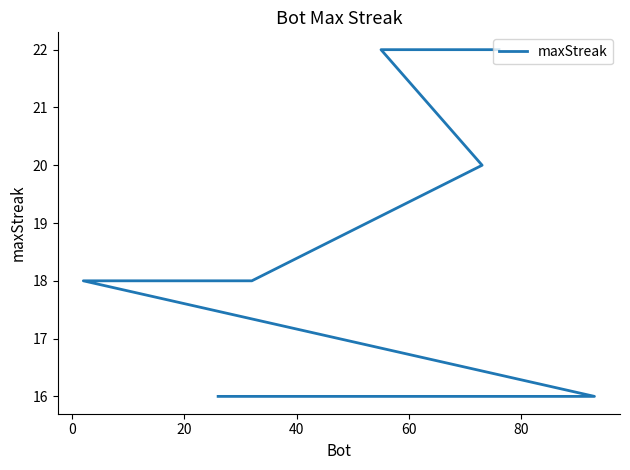

Reading right to left, list all the values displayed in this chart.

16	16	16	16	16	16	16	16	16	16	16	16	18	18	18	18	18	20	22	22